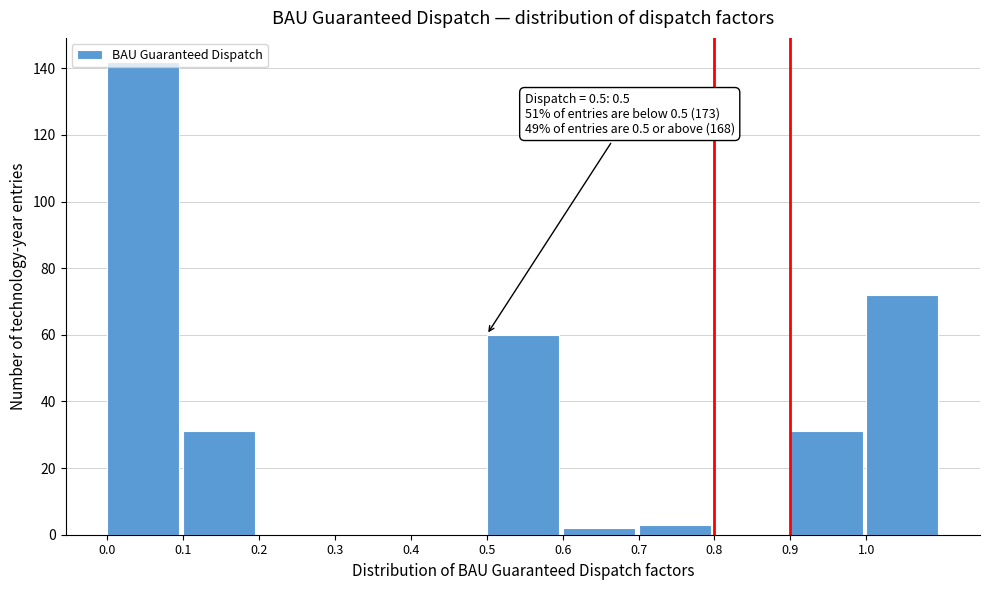

Over which range of the x-axis is the bar tallest?

0.0 to 0.1